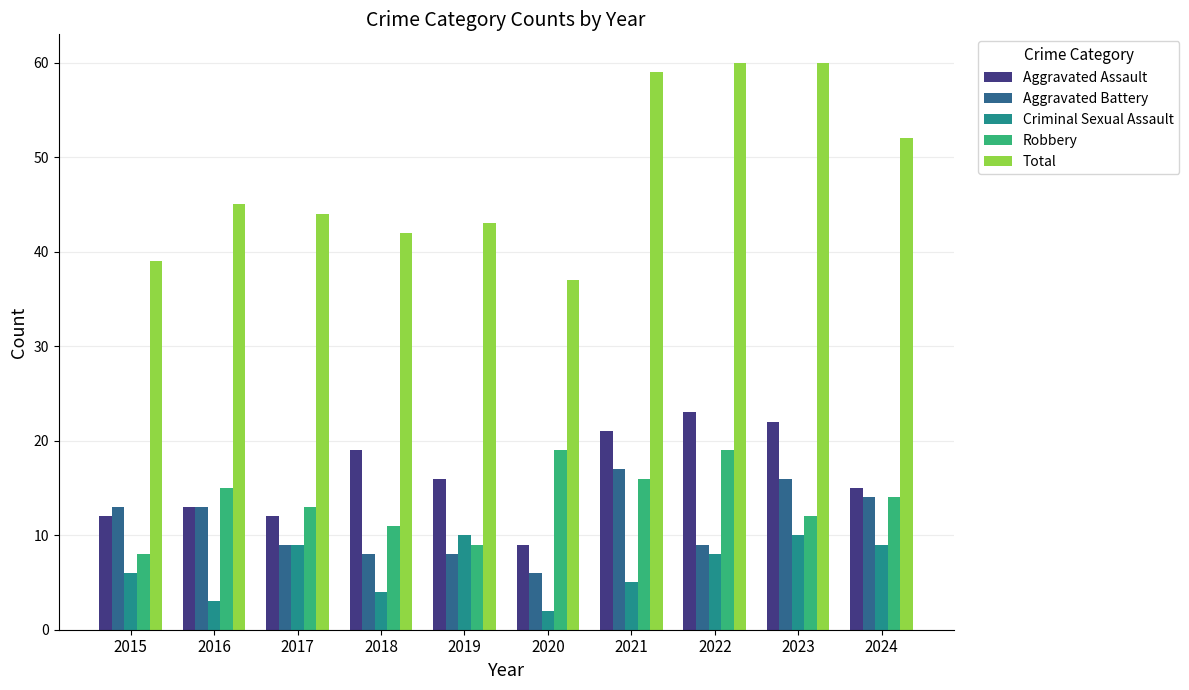

At how many categories does at least one series exceed 48?

4